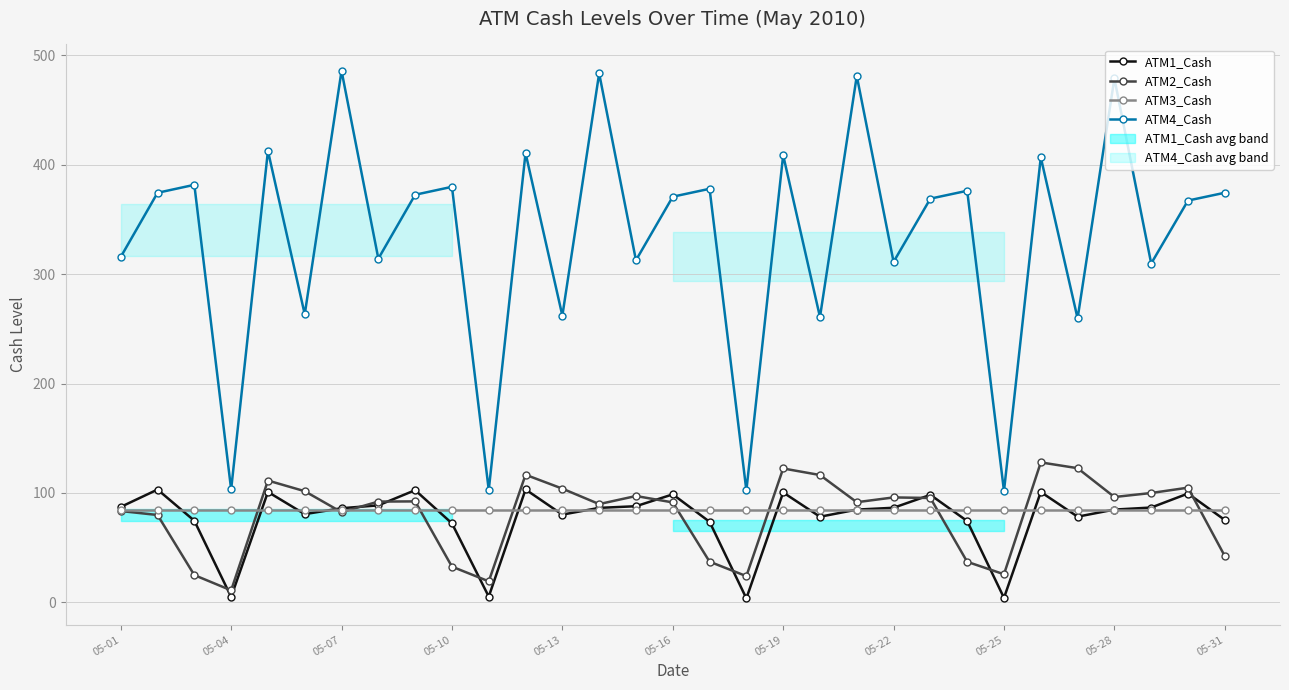

What value does the ATM2_Cash series have at 14?

97.2